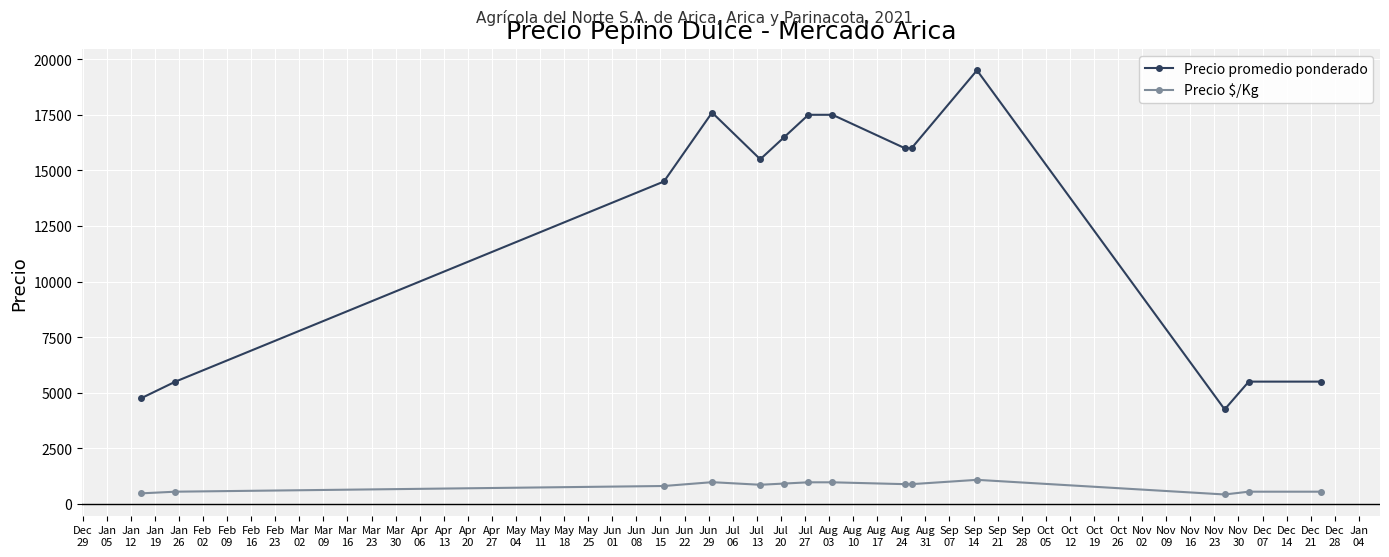

What is the value of the Precio promedio ponderado point at the 5th from the left?

15500.0